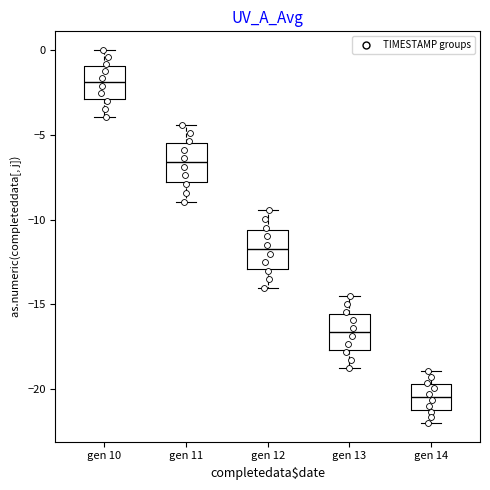

Which box has the lowest median line?

gen 14